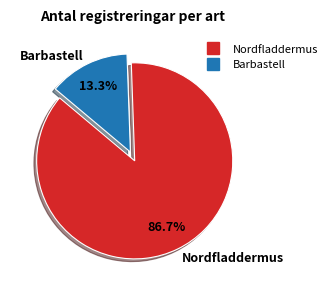

Between Nordfladdermus and Barbastell, which is larger?

Nordfladdermus